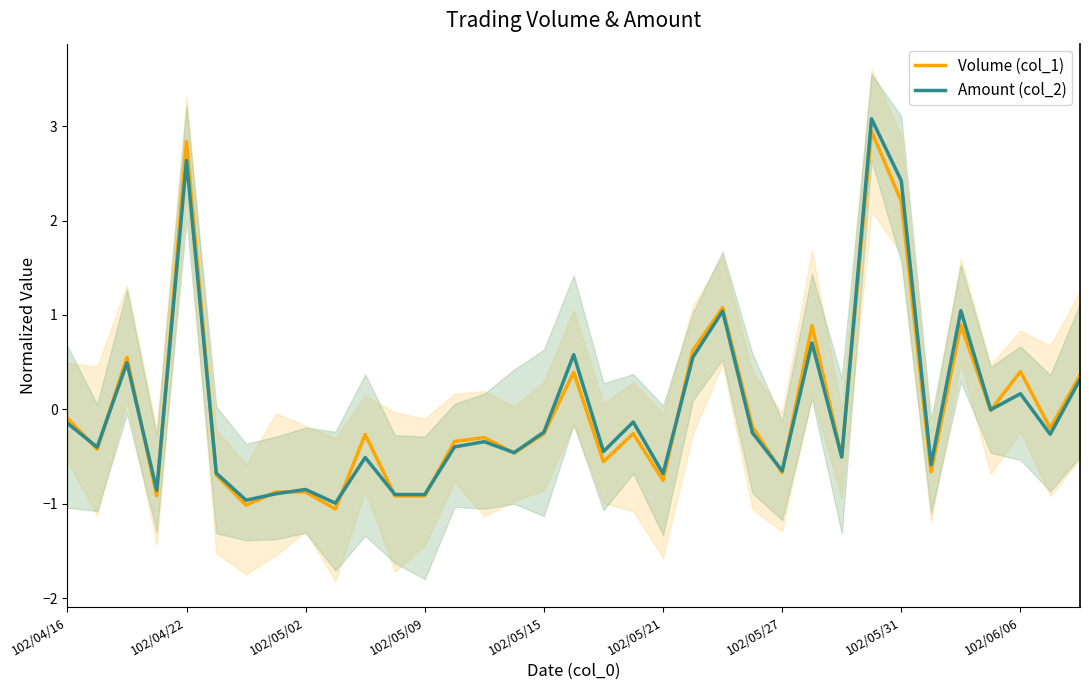

Which series has the largest range (max minus min)?

Amount (col_2)